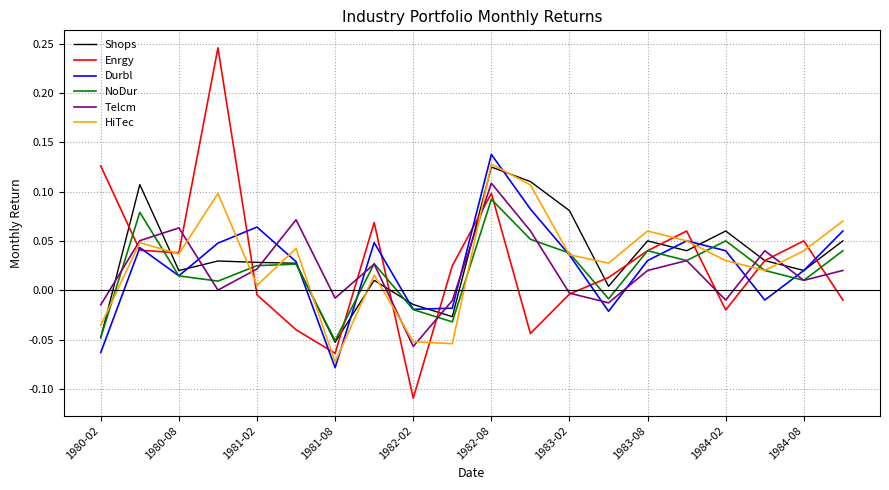

True or false: Telcm and Shops cross at least once.

True